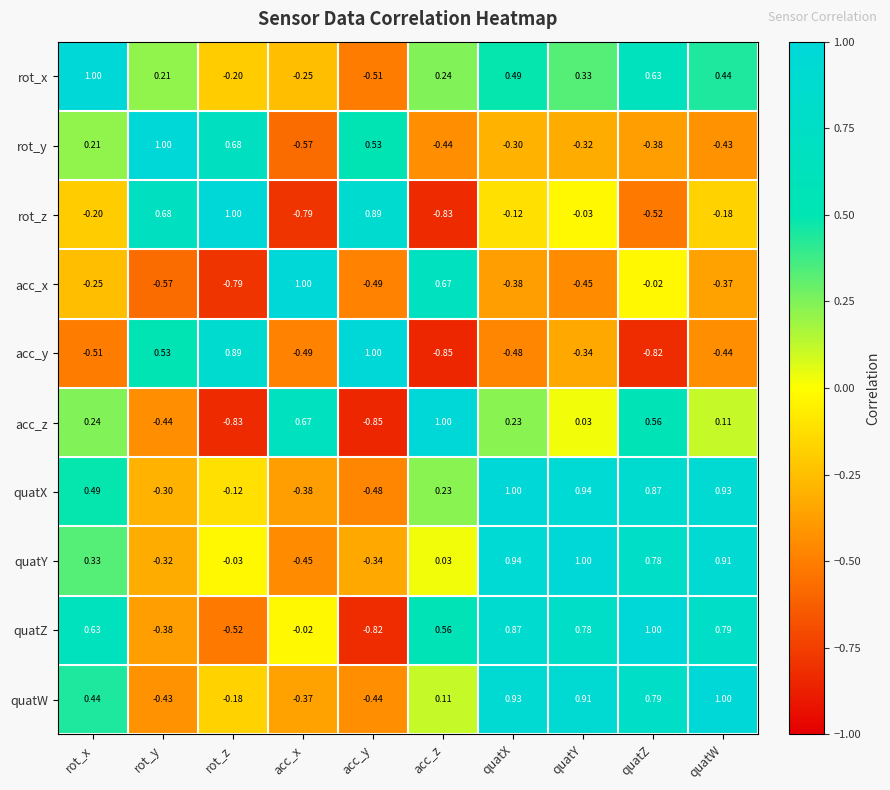

How many categories are shown in the chart?

10